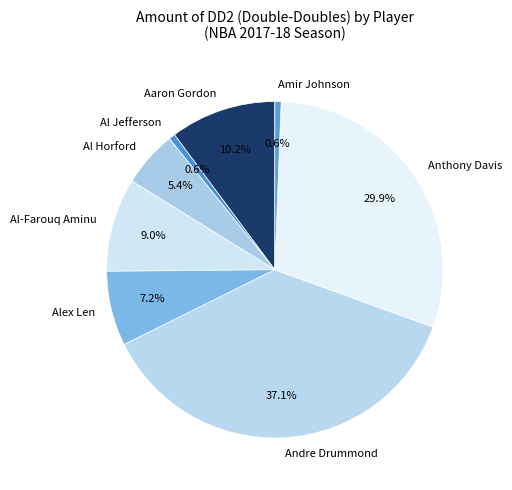

What percentage is the Al Jefferson slice, to the nearest percent?

1%